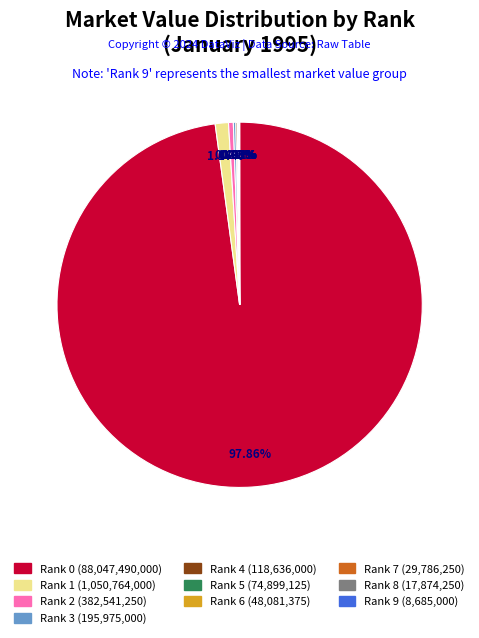

What is the majority slice?

Rank 0